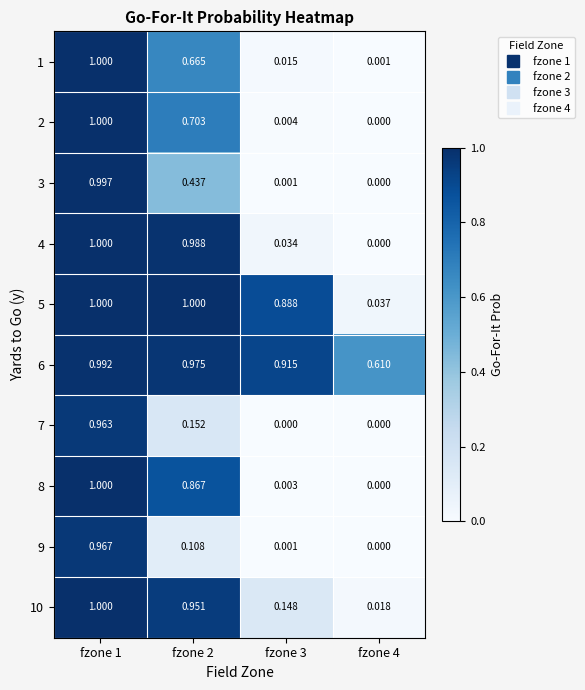

Is the value of 9 at fzone 1 greater than the value of 8 at fzone 4?

Yes